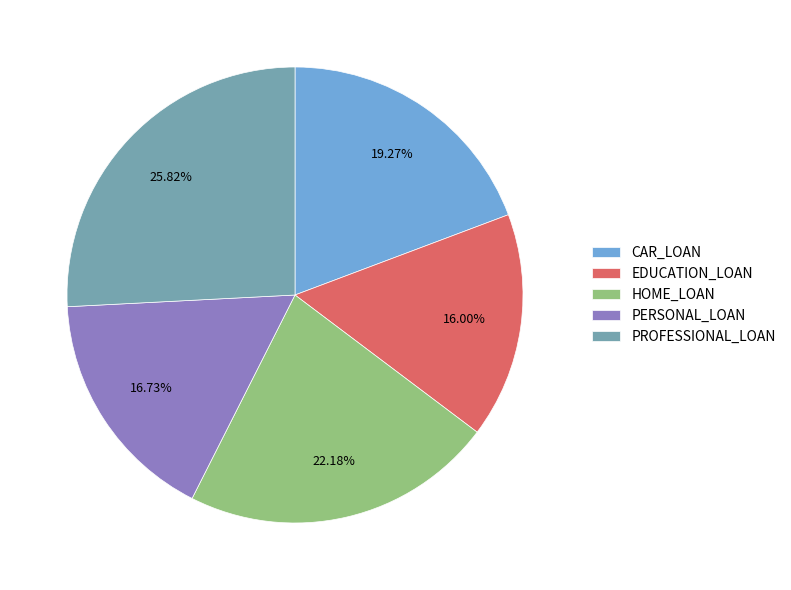

Rank the categories by value from highest to lowest.

PROFESSIONAL_LOAN, HOME_LOAN, CAR_LOAN, PERSONAL_LOAN, EDUCATION_LOAN